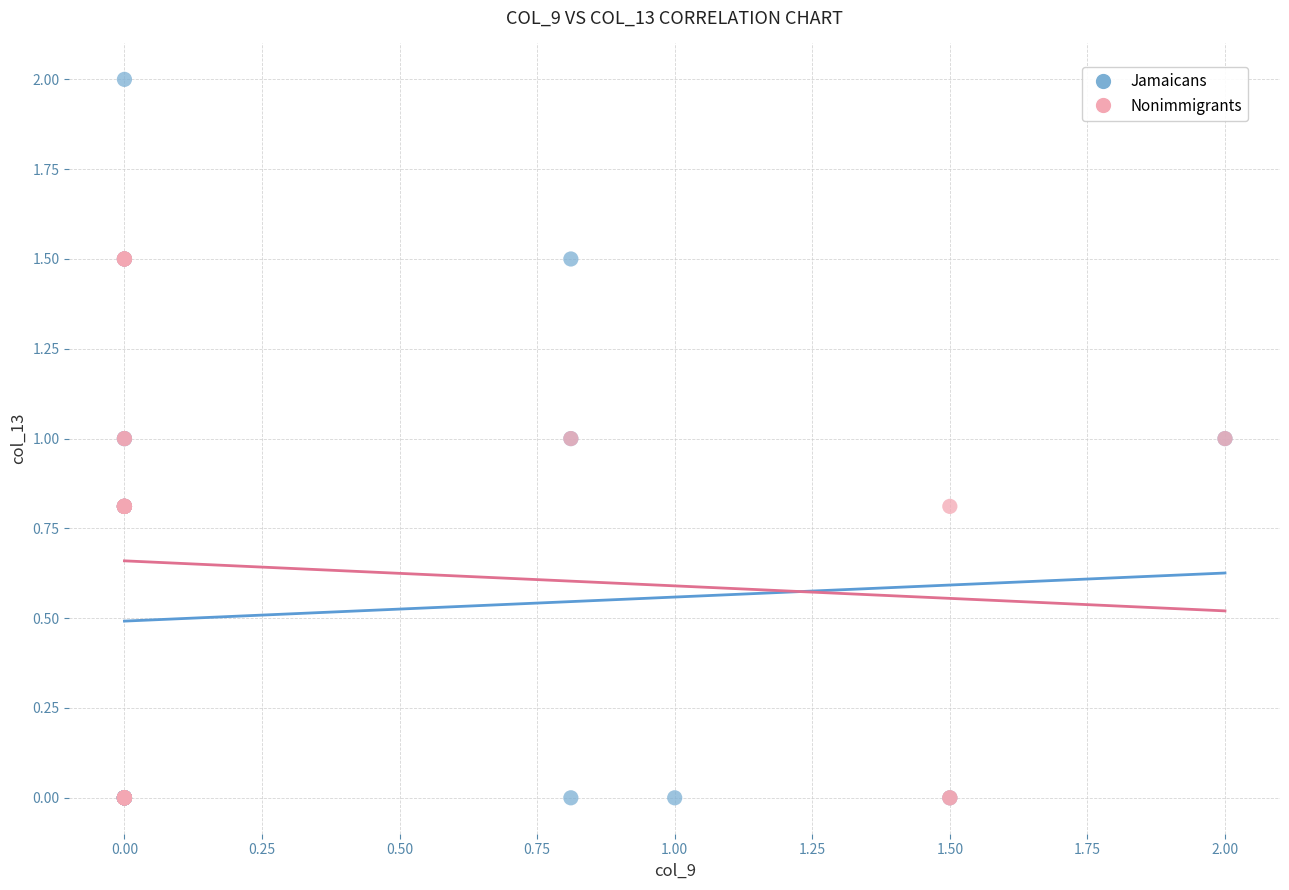

Which series reaches the maximum Y coordinate?

Jamaicans